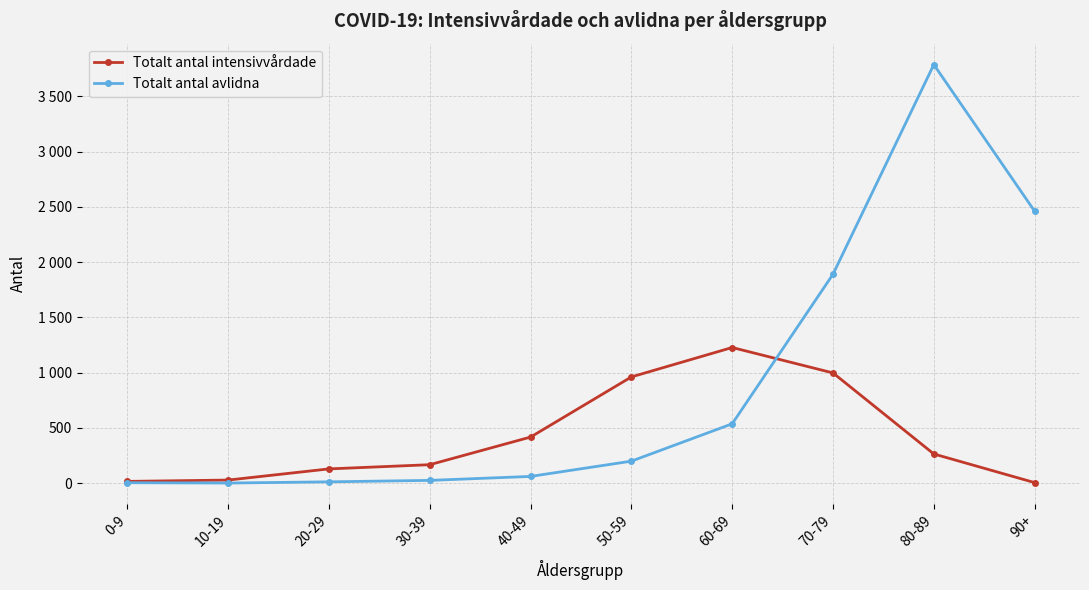

Does the chart have visible grid lines?

Yes